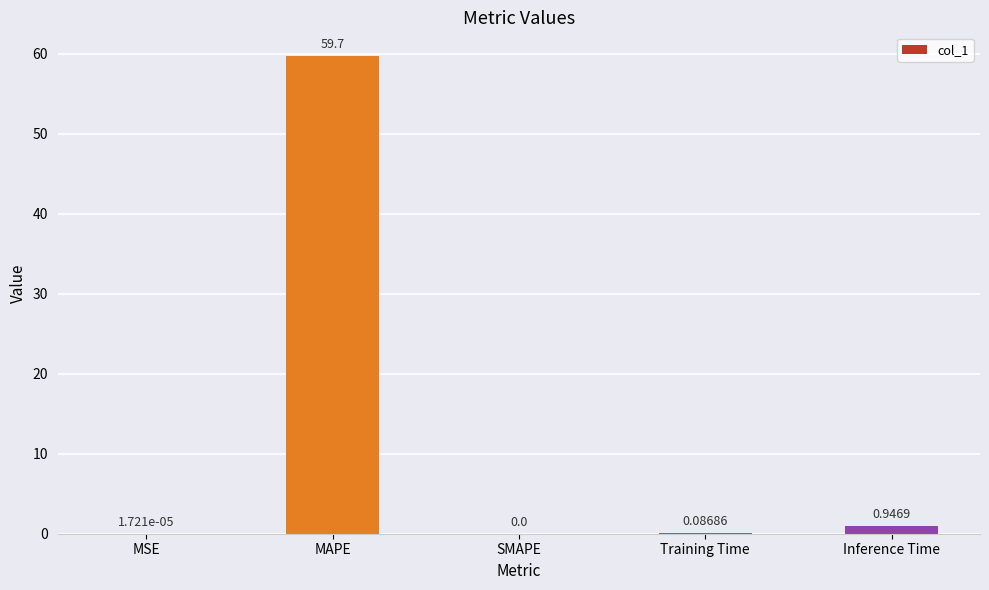

Between SMAPE and MAPE, which is larger?

MAPE